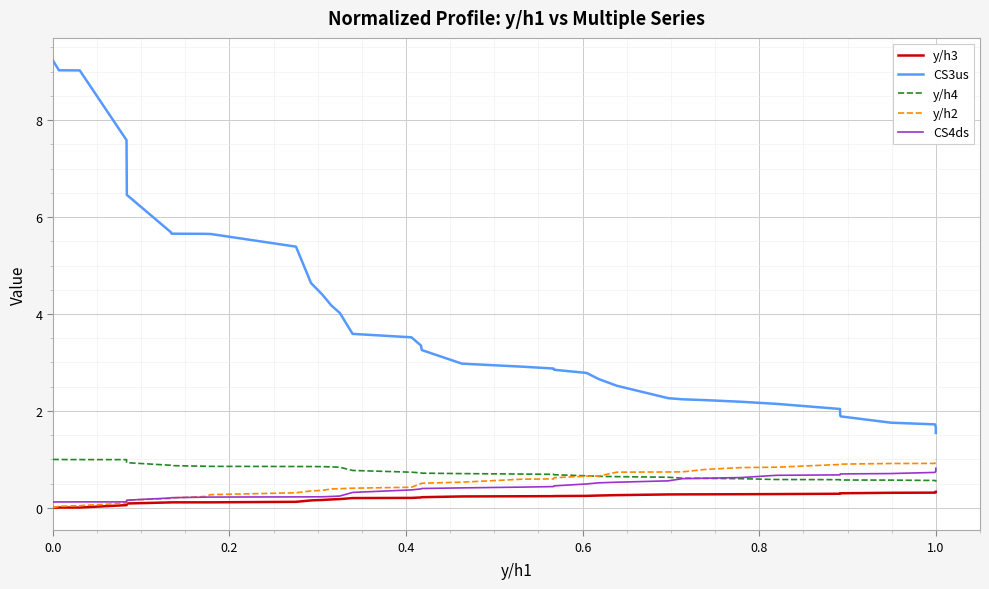

Rank the series by their maximum value, from lowest to highest.

y/h3, CS4ds, y/h4, y/h2, CS3us